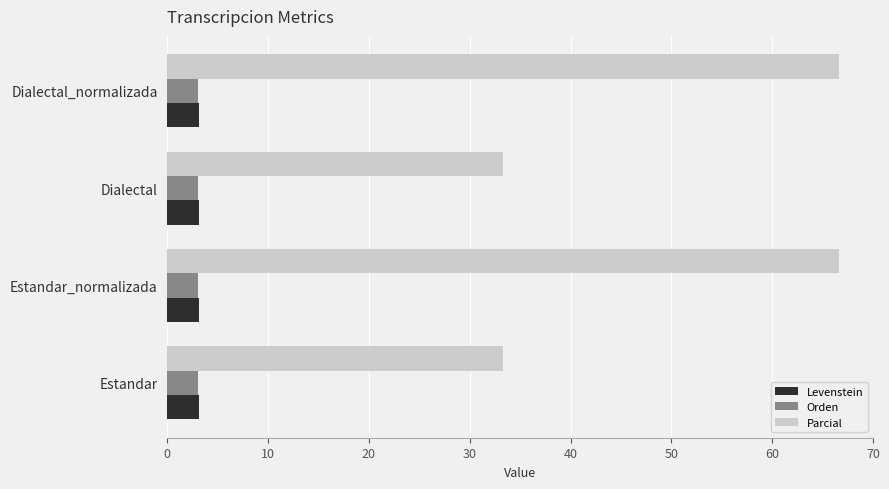

The value of Parcial at Estandar_normalizada is 66.7. True or false?

True